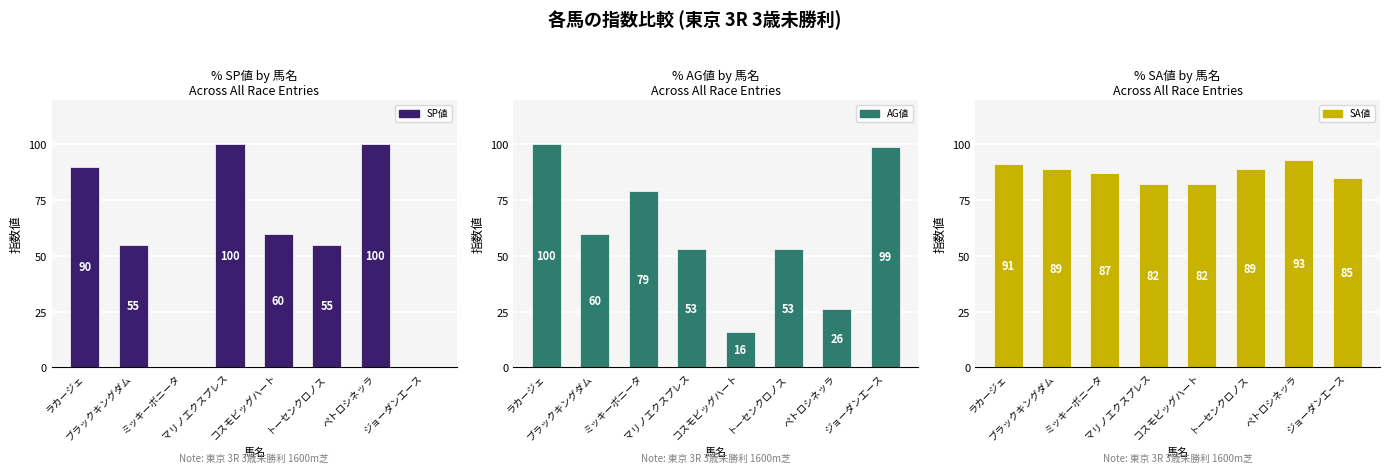

What is the sum of the SA値 values at ジョーダンエース and ミッキーボニータ?

172